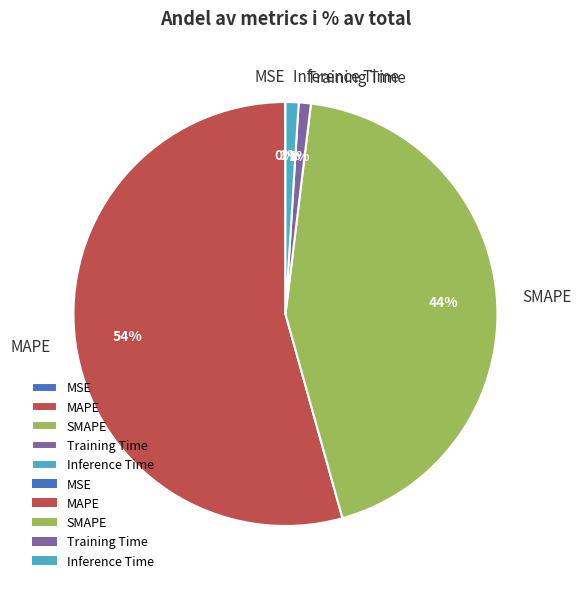

What is the ratio of the value at MAPE to the value at SMAPE?

1.2